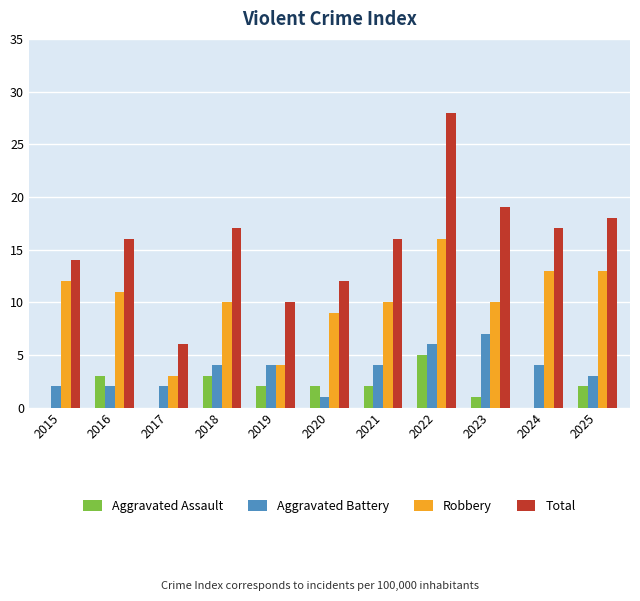

Between 2015 and 2022, which series saw the biggest shift?

Total